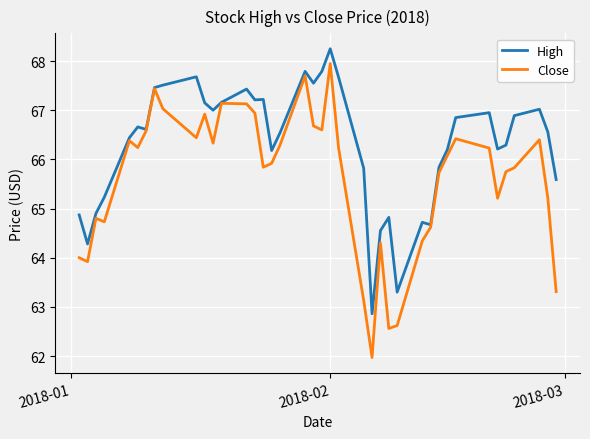

Which series has the largest range (max minus min)?

Close